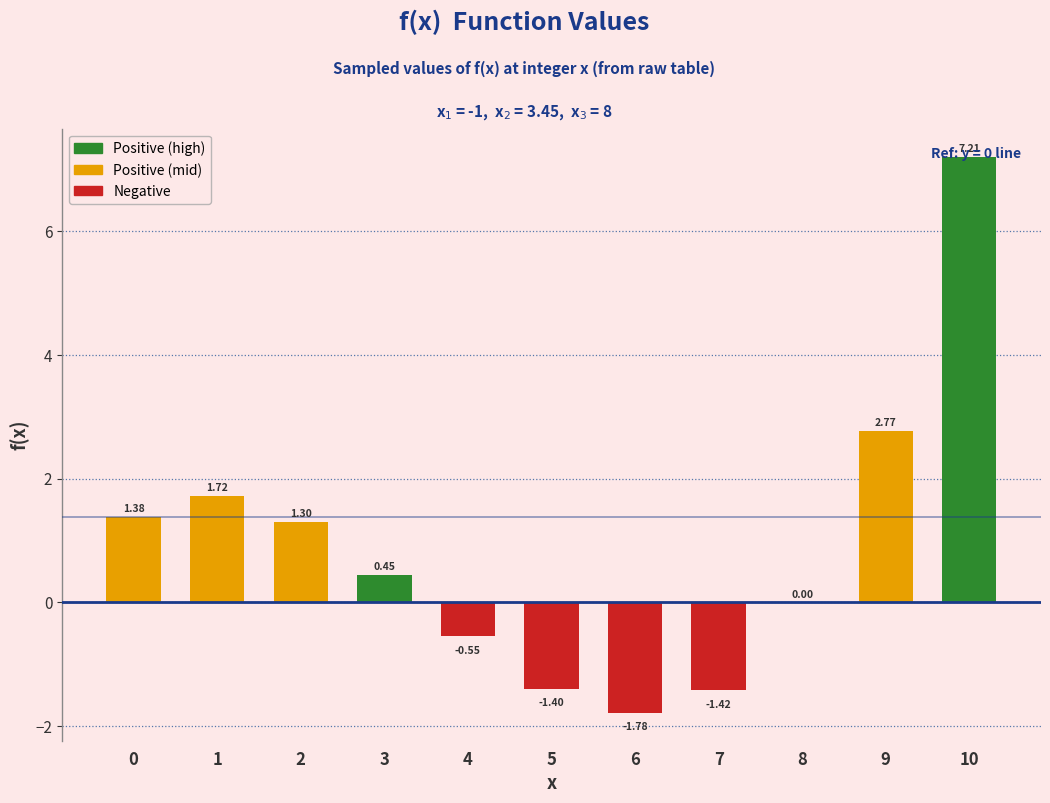

What is the sum of the values at 2 and 6?

-0.5